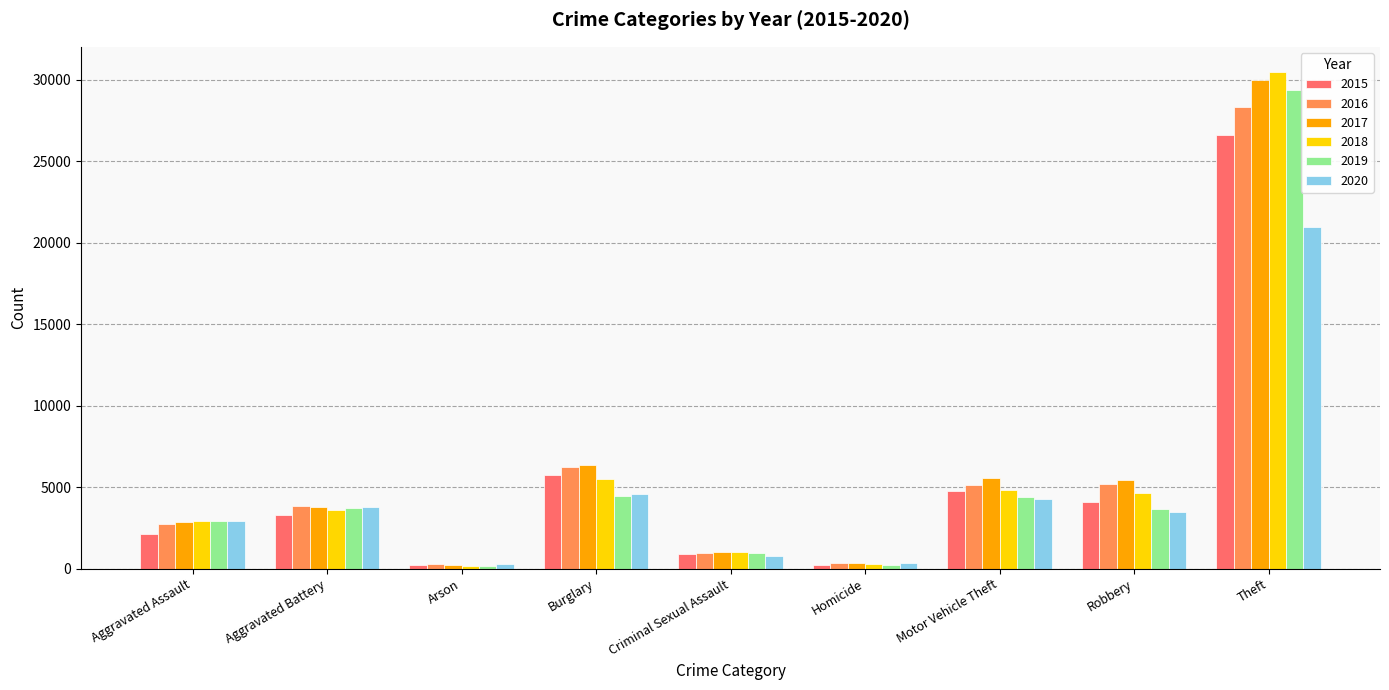

Count the number of data series in this chart.

6